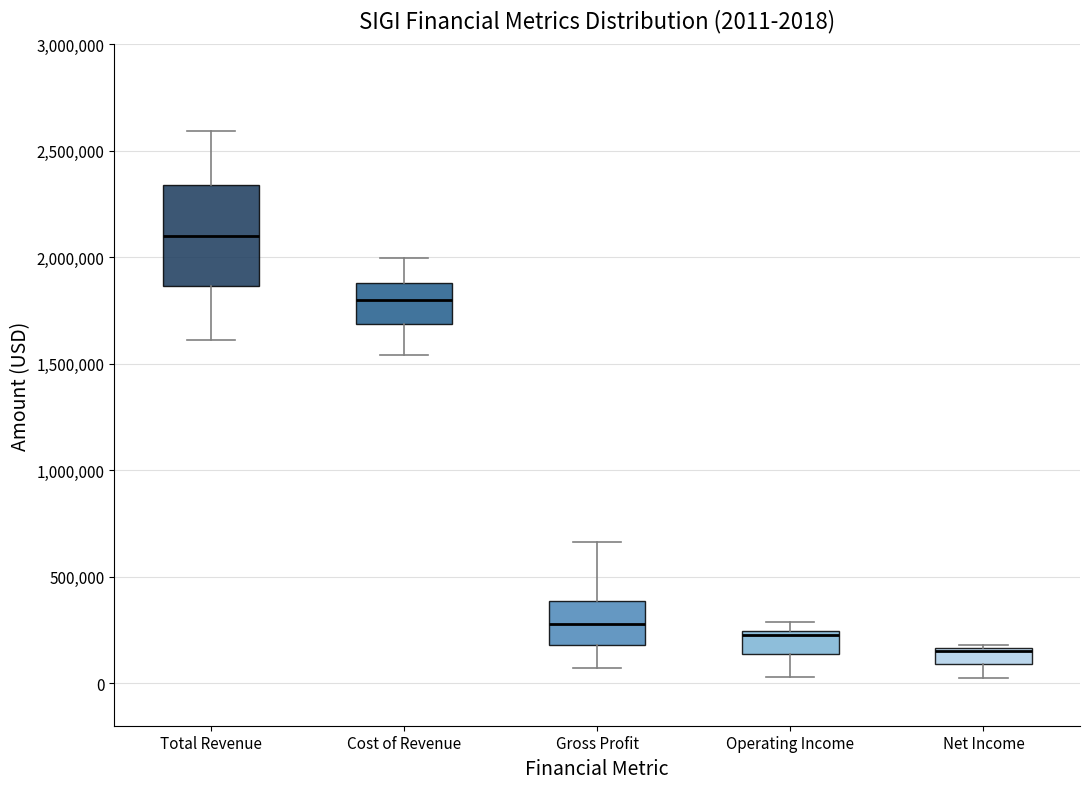

Which box is the tallest, from its lower edge to its upper edge?

Total Revenue